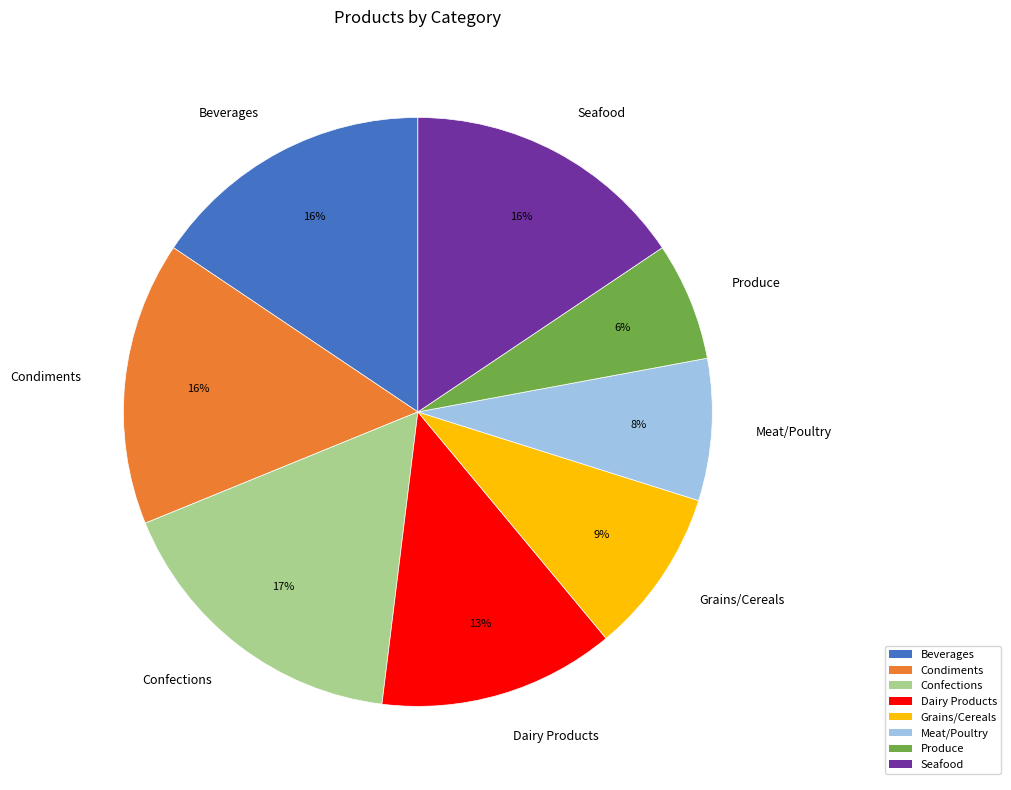

Combined, do Grains/Cereals and Condiments account for over 50%?

No